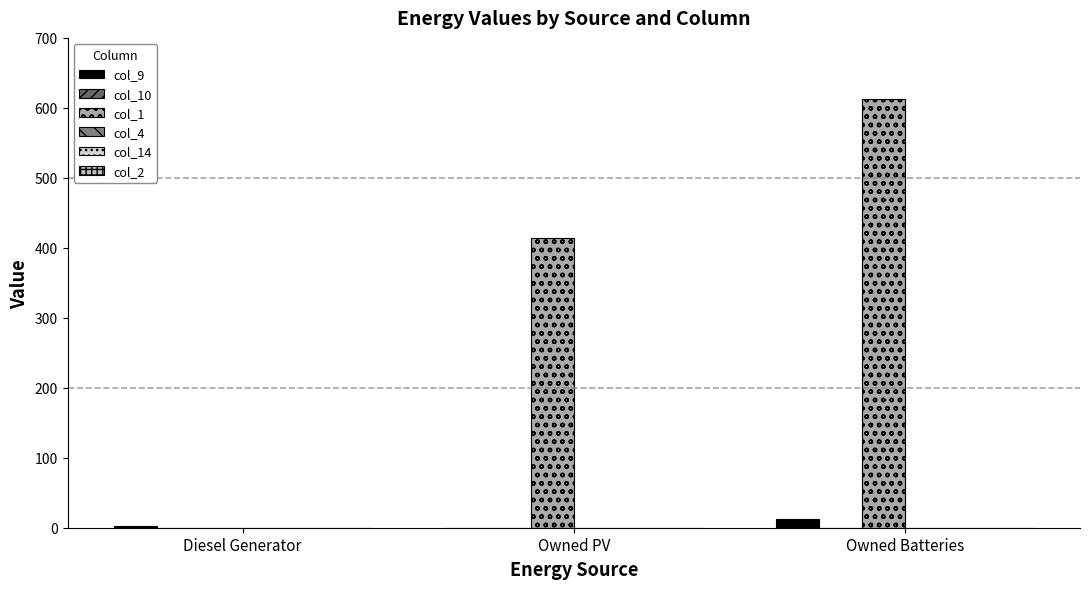

Are the bars horizontal?

No